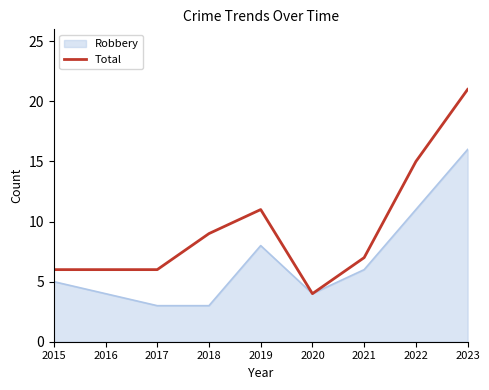

The Robbery series shows 2 at 2019. True or false?

False